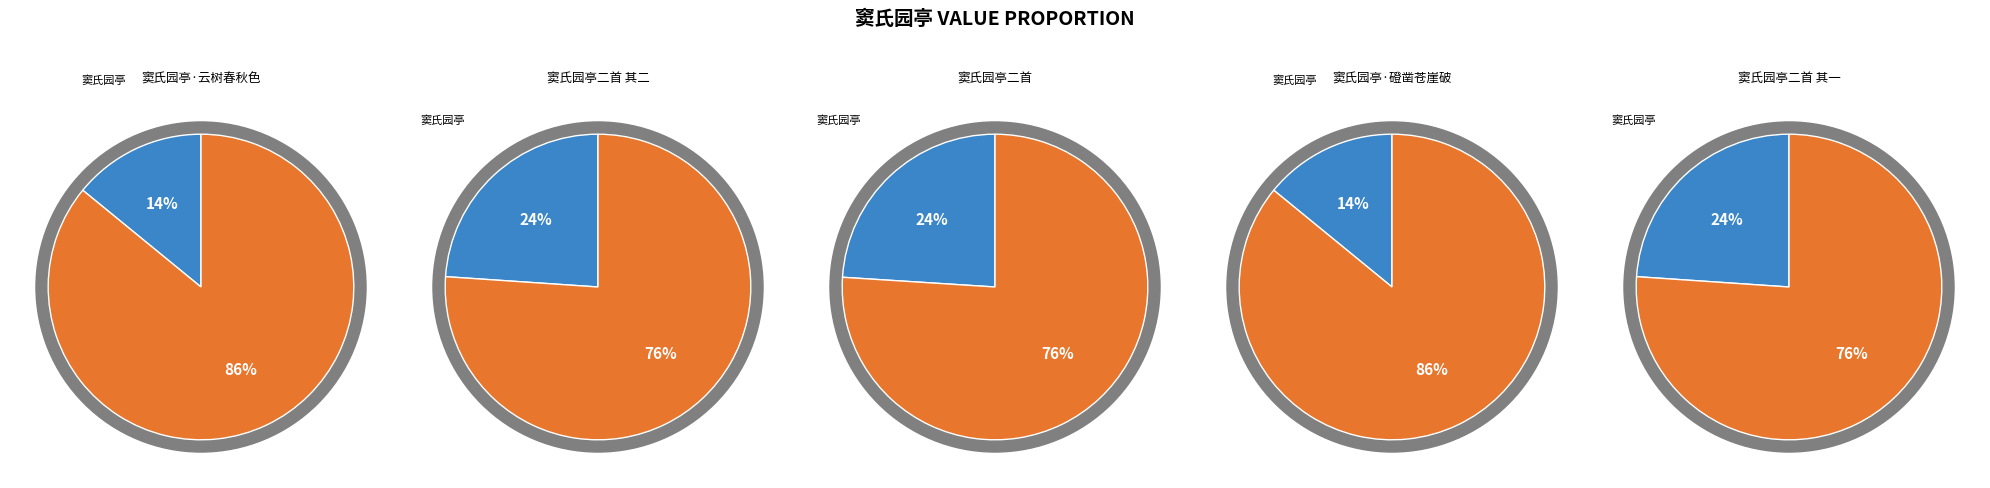

To the nearest percent, what percentage of the pie is 窦氏园亭二首?

24%